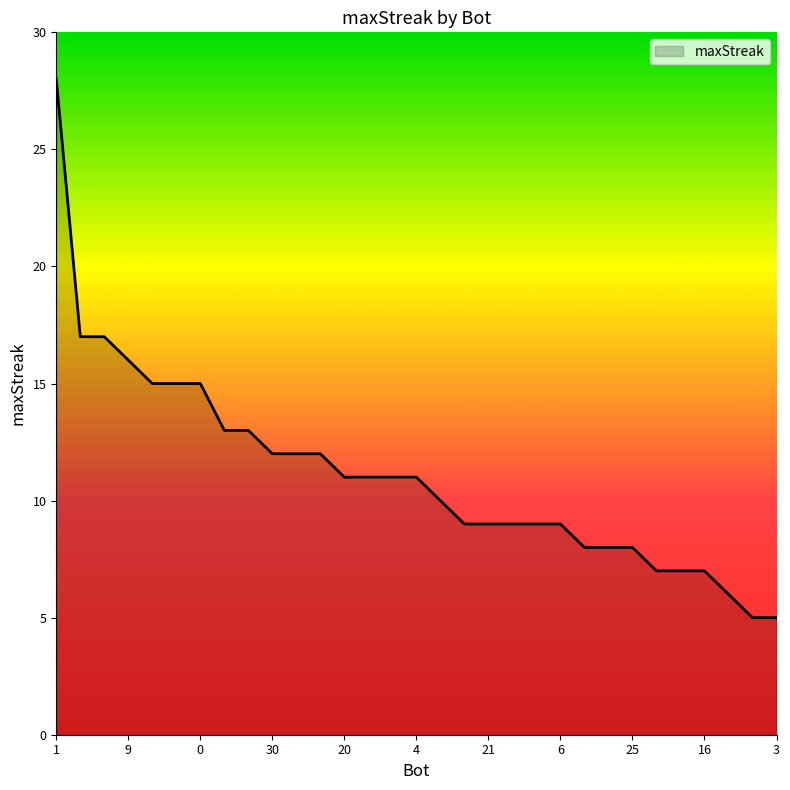

What is the difference between the maximum and minimum values?

23